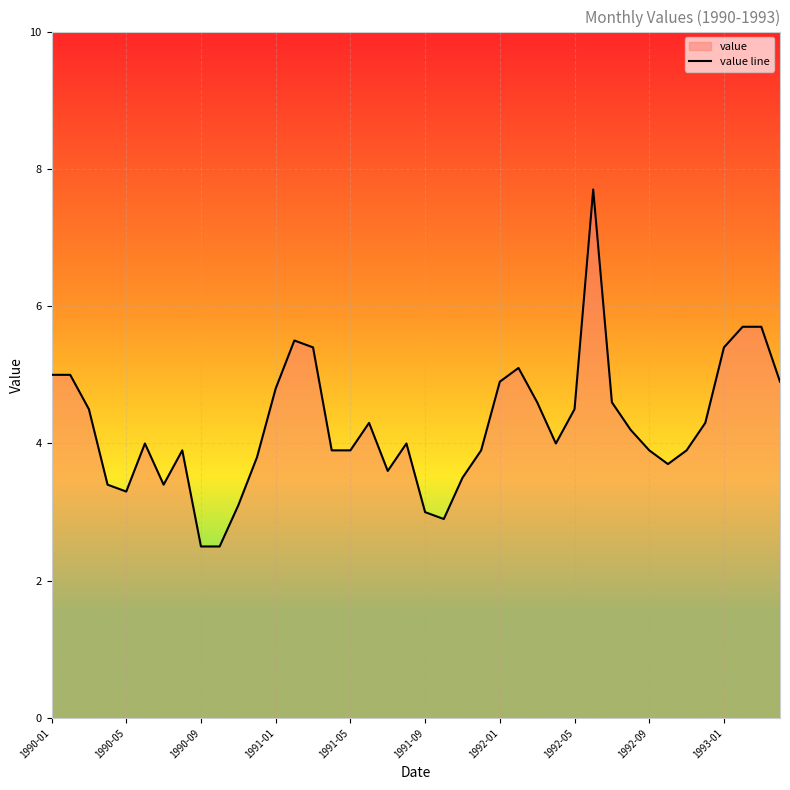

How many interior local valleys (lower than both neighbors) does the data have?

6